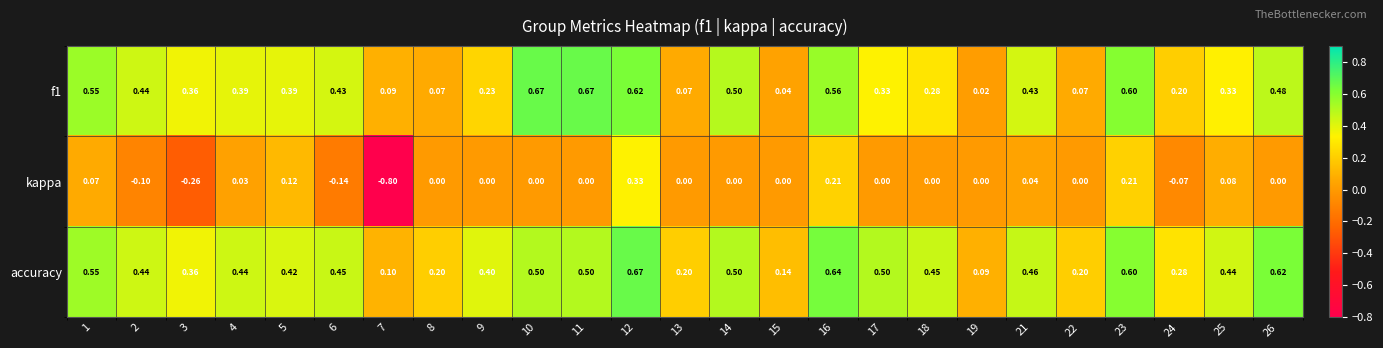

Count the number of data series in this chart.

3